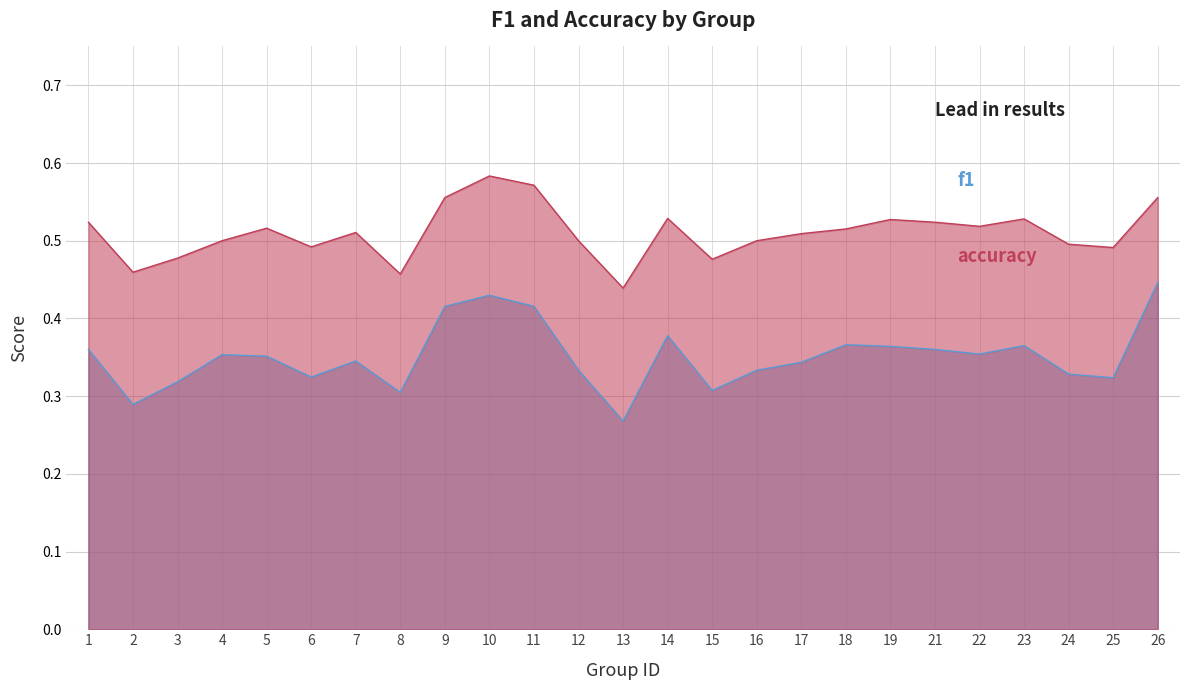

What is the spread (max minus min) of values at 4?

0.1